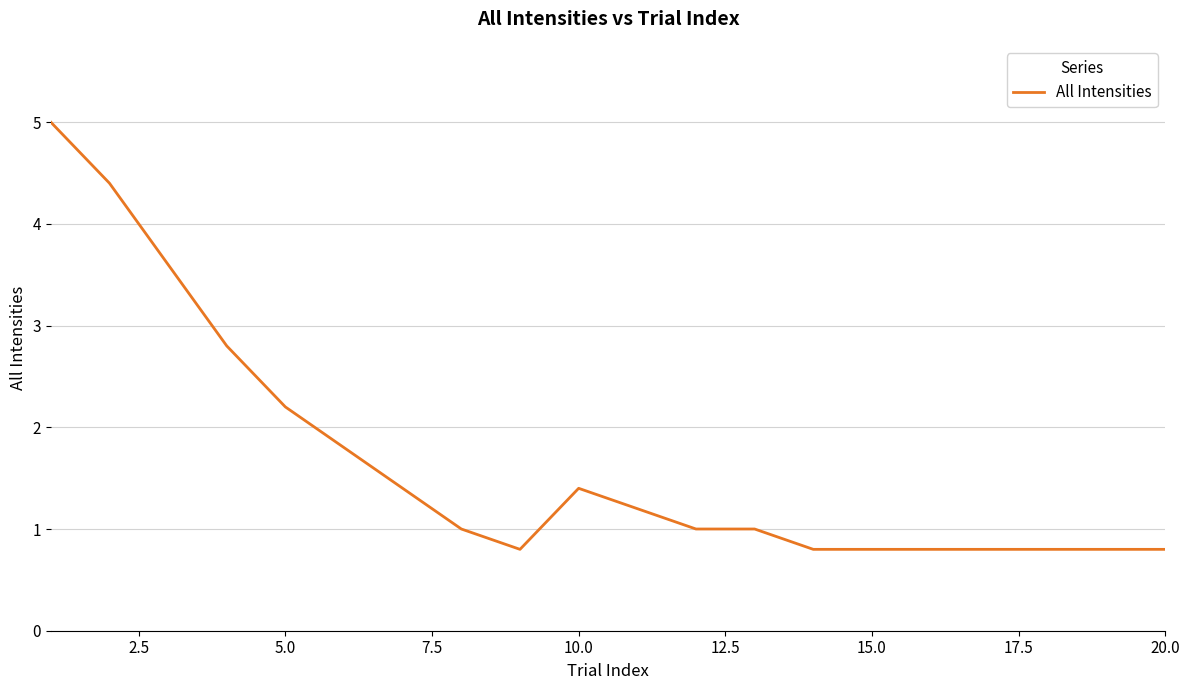

What is the greatest value displayed?

5.0